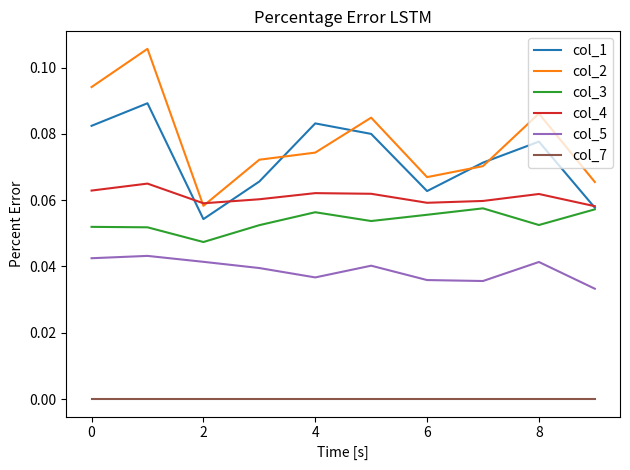

Count the col_3 values in the range 0 to 1.

10